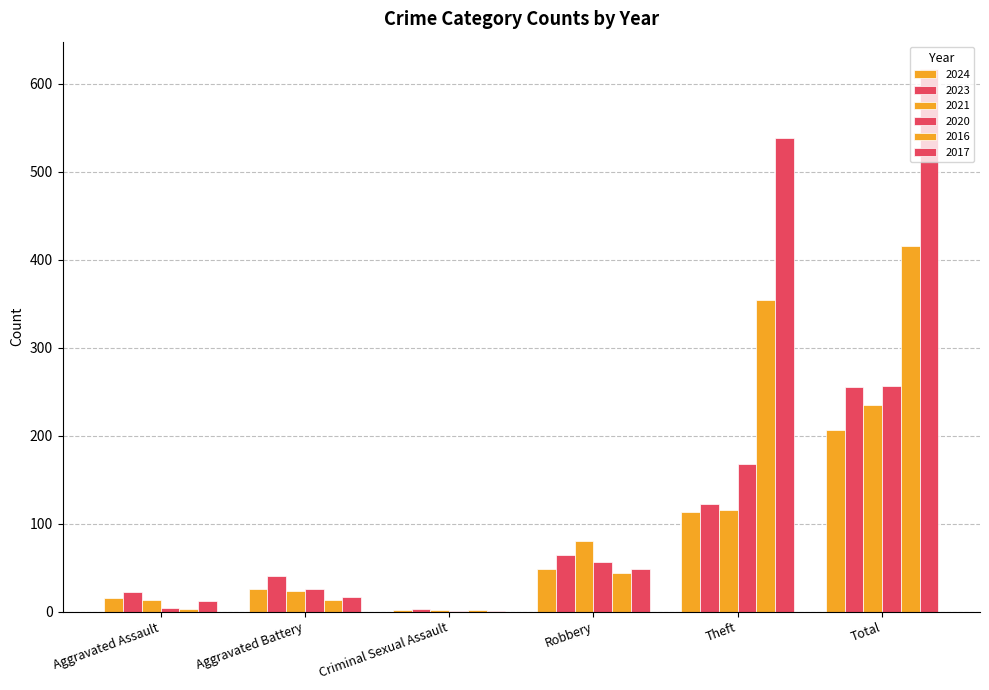

What is the average value of the 2016 series?

139